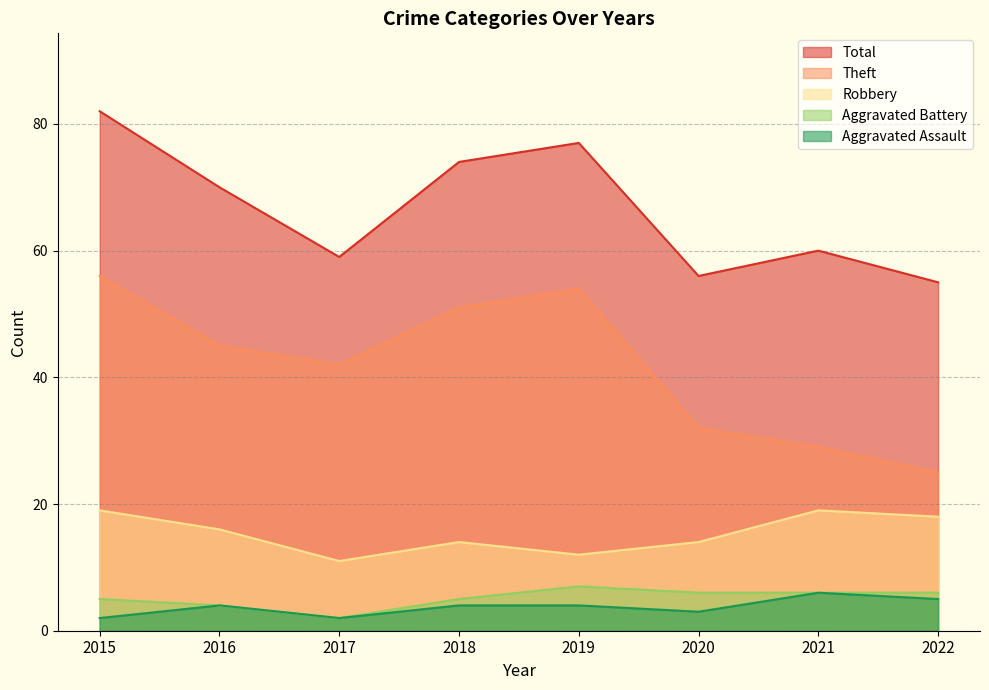

Reading left to right, extract all data points from this chart.

Robbery: 19	16	11	14	12	14	19	18
Theft: 56	45	42	51	54	32	29	25
Aggravated Assault: 2	4	2	4	4	3	6	5
Aggravated Battery: 5	4	2	5	7	6	6	6
Total: 82	70	59	74	77	56	60	55